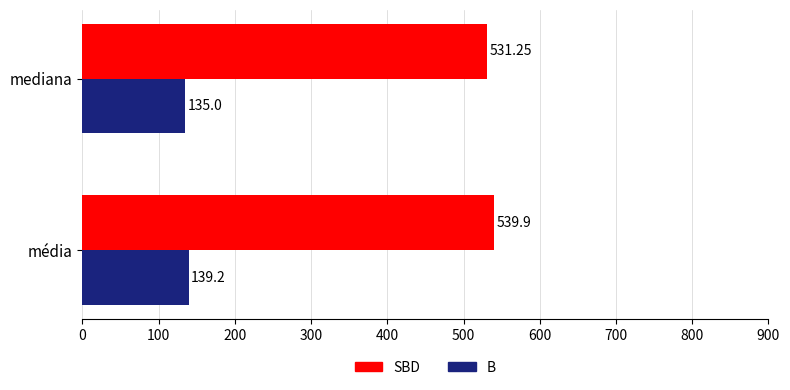

Which series has the widest spread of values?

SBD